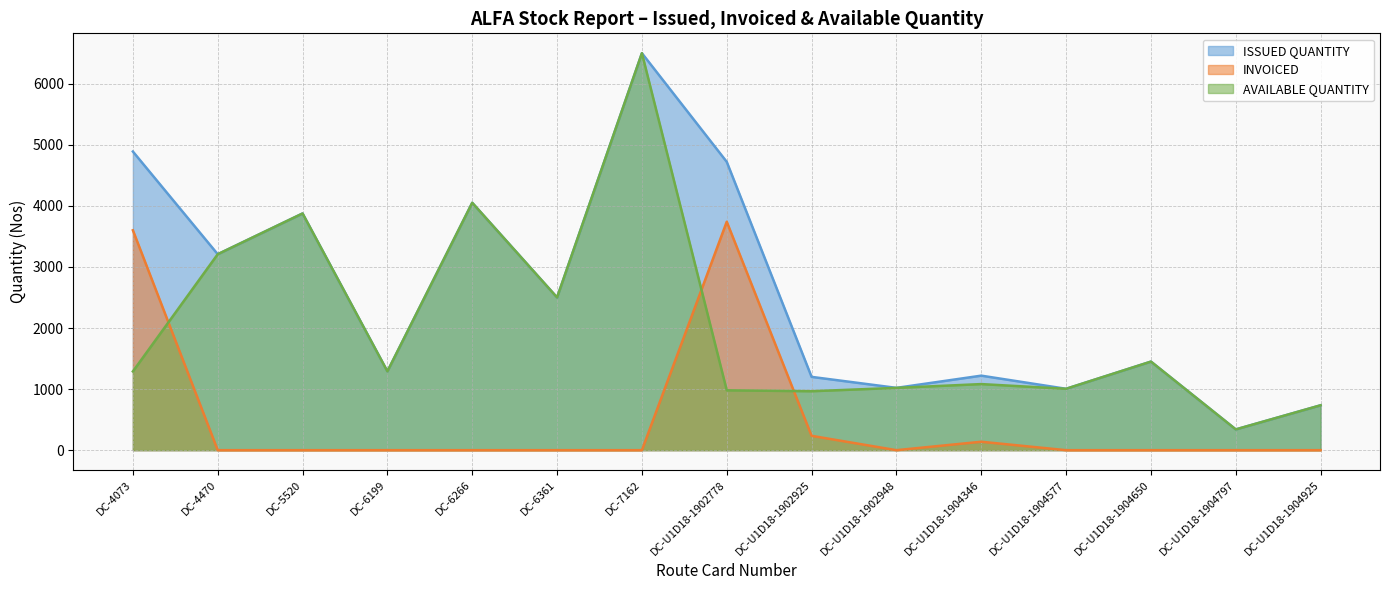

At DC-6266, list the series in order from largest to smallest.

ISSUED QUANTITY, AVAILABLE QUANTITY, INVOICED